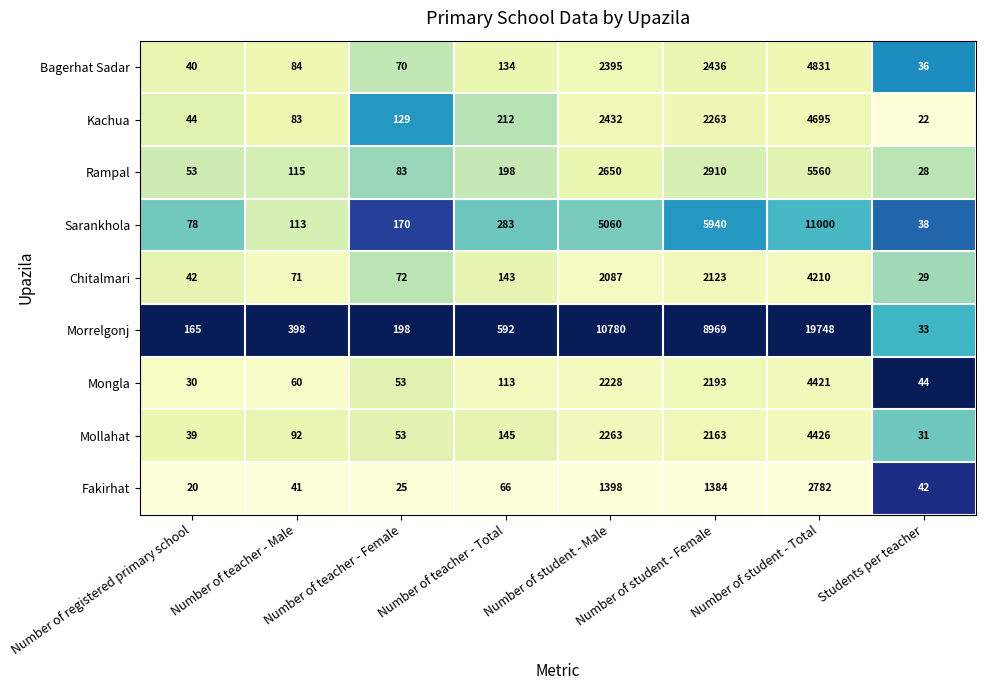

At which category does the chart reach its minimum across all series?

Number of registered primary school